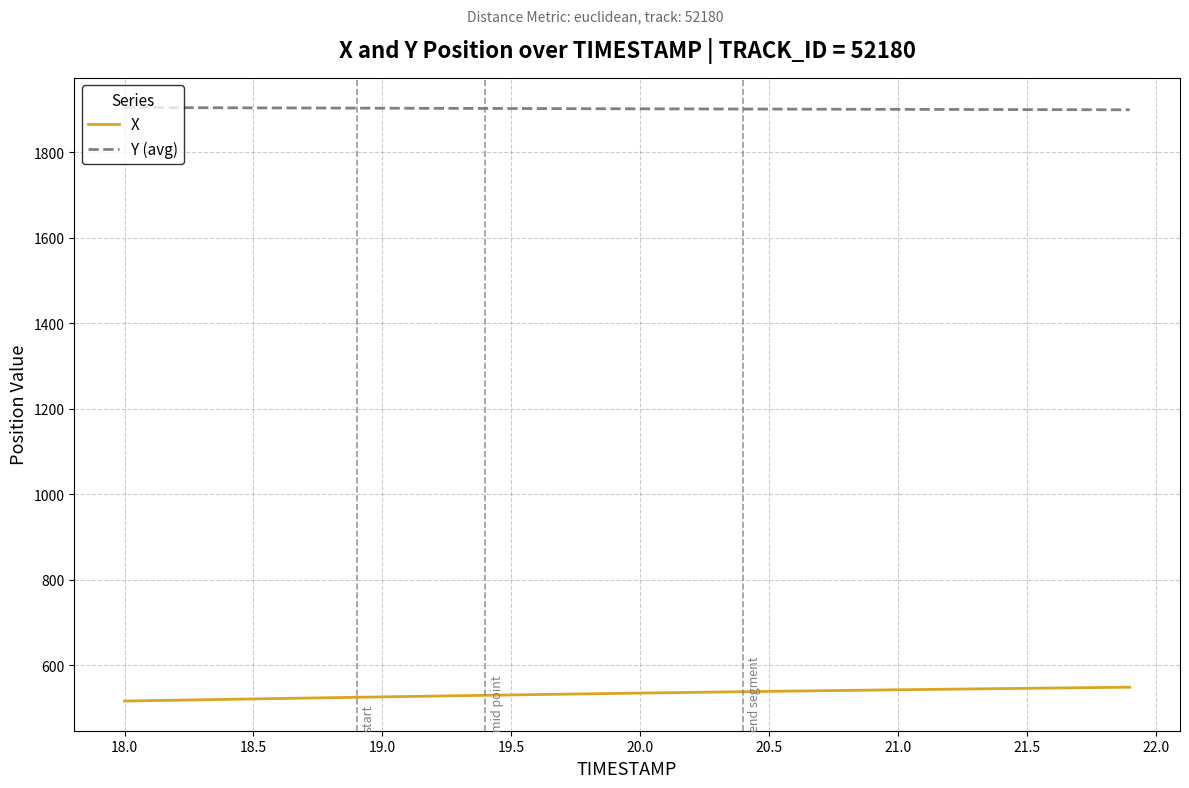

List the series in order of their peak value, highest first.

Y (avg), X